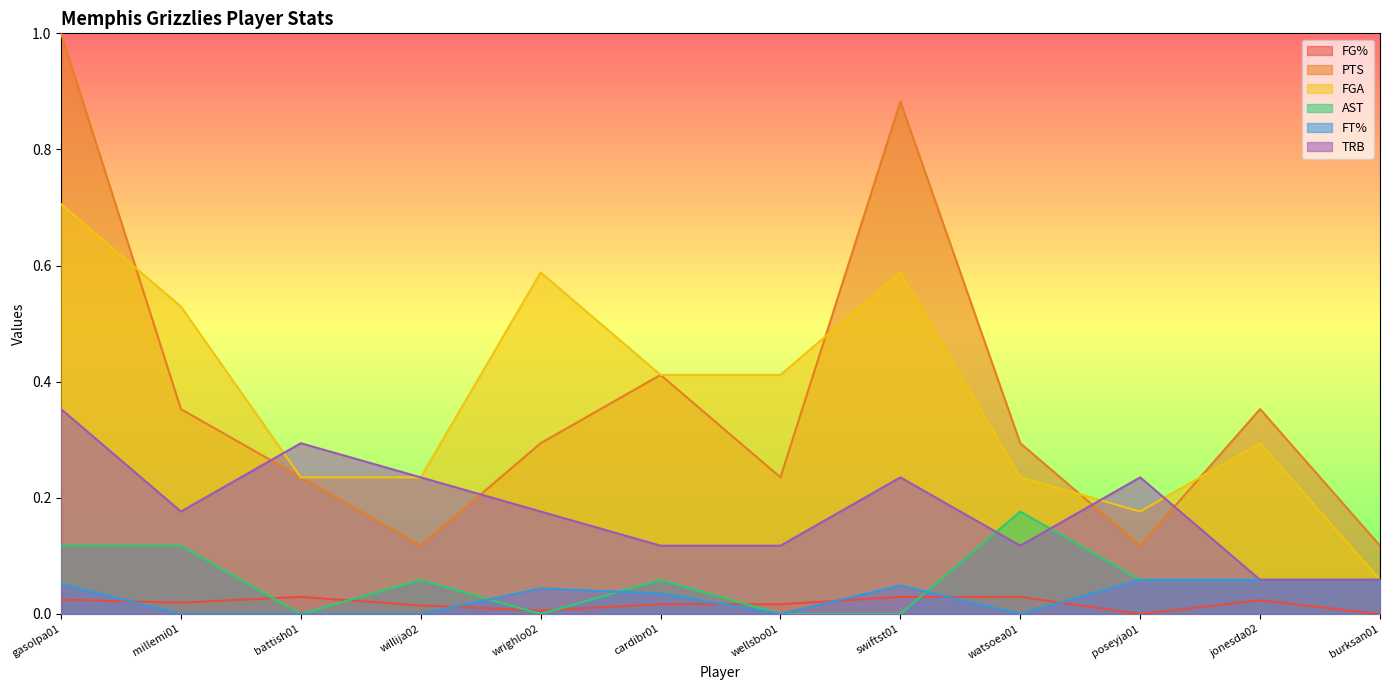

What is the value of the TRB point at the 11th from the left?

0.1